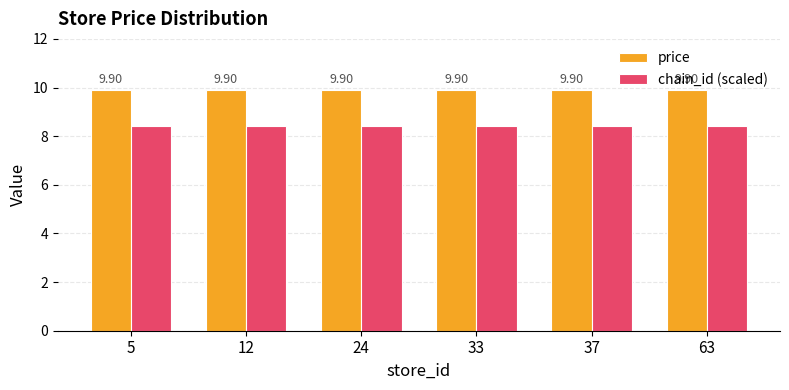

Rank the series by their maximum value, from highest to lowest.

price, chain_id (scaled)